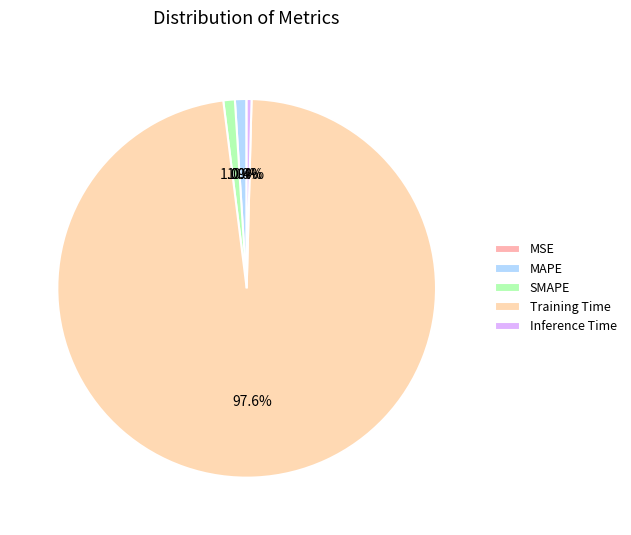

What percentage do Inference Time and MSE together represent?

0.4%